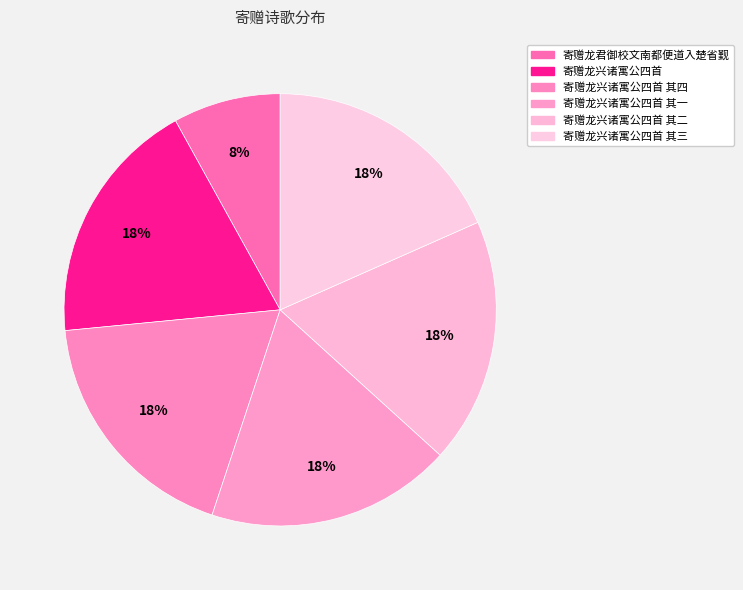

What percentage do 寄赠龙兴诸寓公四首 其三 and 寄赠龙兴诸寓公四首 其一 together represent?

36.7%